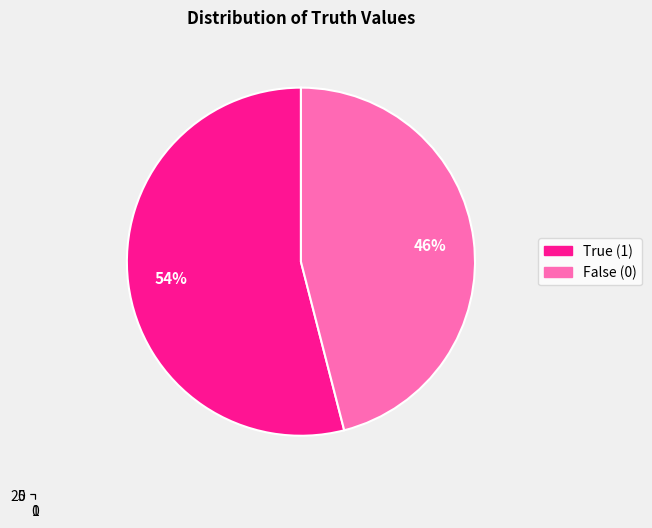

To the nearest percent, what is the difference between the largest and smallest slice percentages?

8%